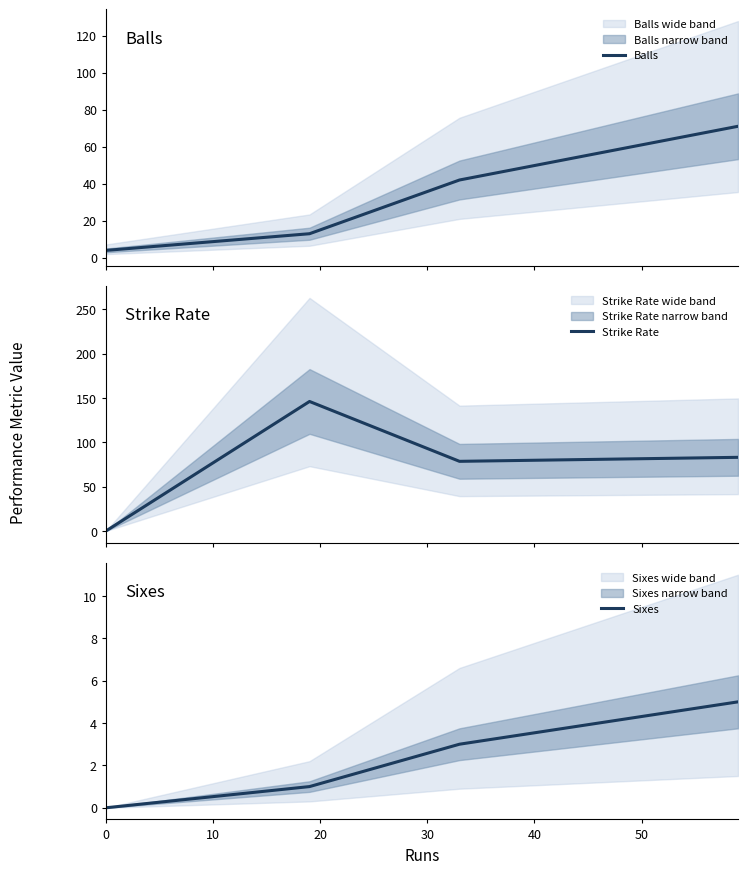

How many interior local valleys does the Strike Rate series have?

1